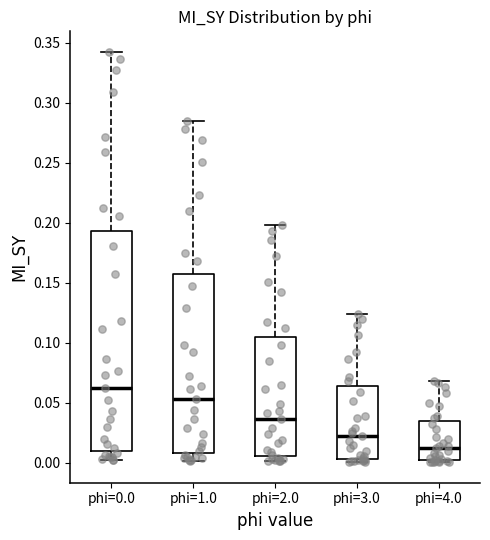

Comparing the boxes themselves (not the whiskers), which one is the tallest?

phi=0.0